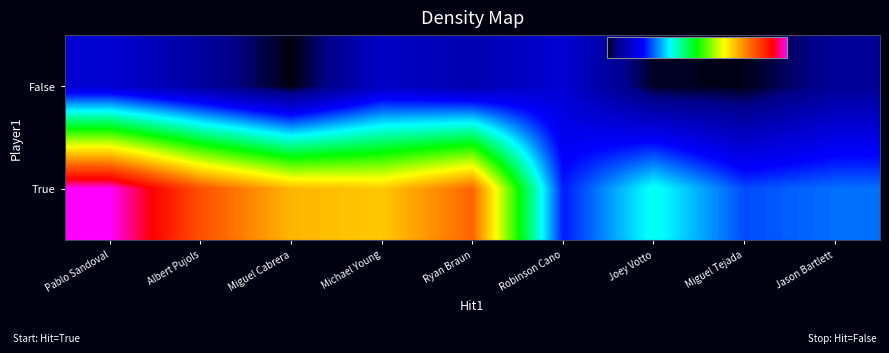

Reading left to right, extract all data points from this chart.

True: Pablo Sandoval=8.6	Albert Pujols=7.1	Miguel Cabrera=6.2	Michael Young=6.1	Ryan Braun=6.9	Robinson Cano=2.0	Joey Votto=3.2	Miguel Tejada=2.3	Jason Bartlett=2.5
False: Pablo Sandoval=1.4	Albert Pujols=0.9	Miguel Cabrera=0.2	Michael Young=1.3	Ryan Braun=1.1	Robinson Cano=1.5	Joey Votto=0.3	Miguel Tejada=0.3	Jason Bartlett=0.8